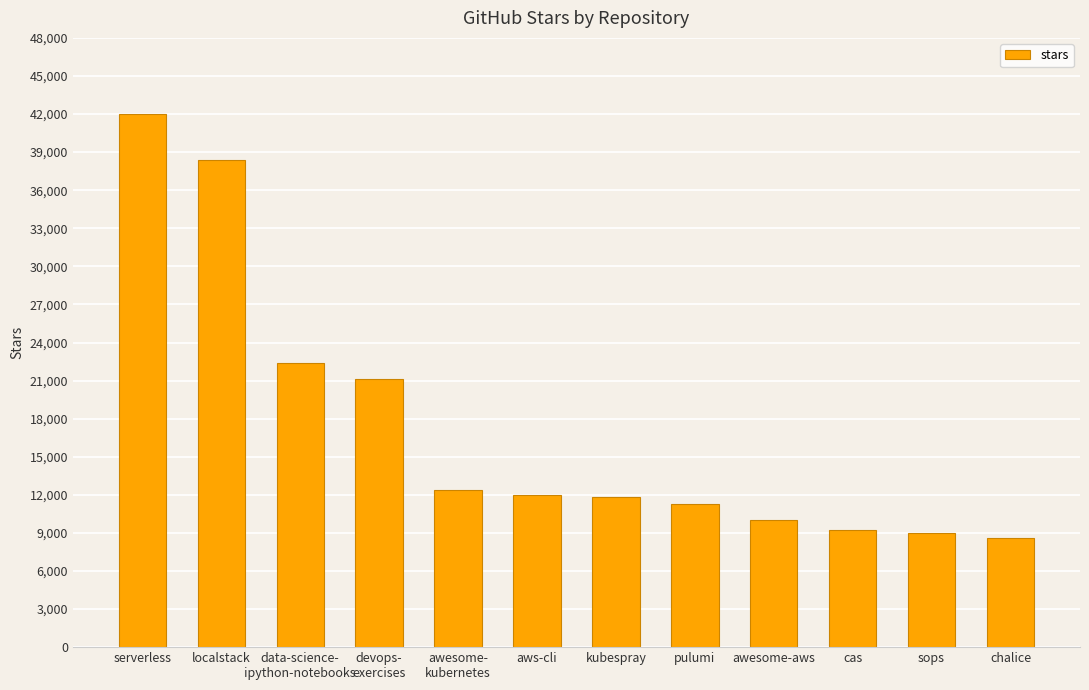

What is the sum of the values at aws-cli and chalice?

20600